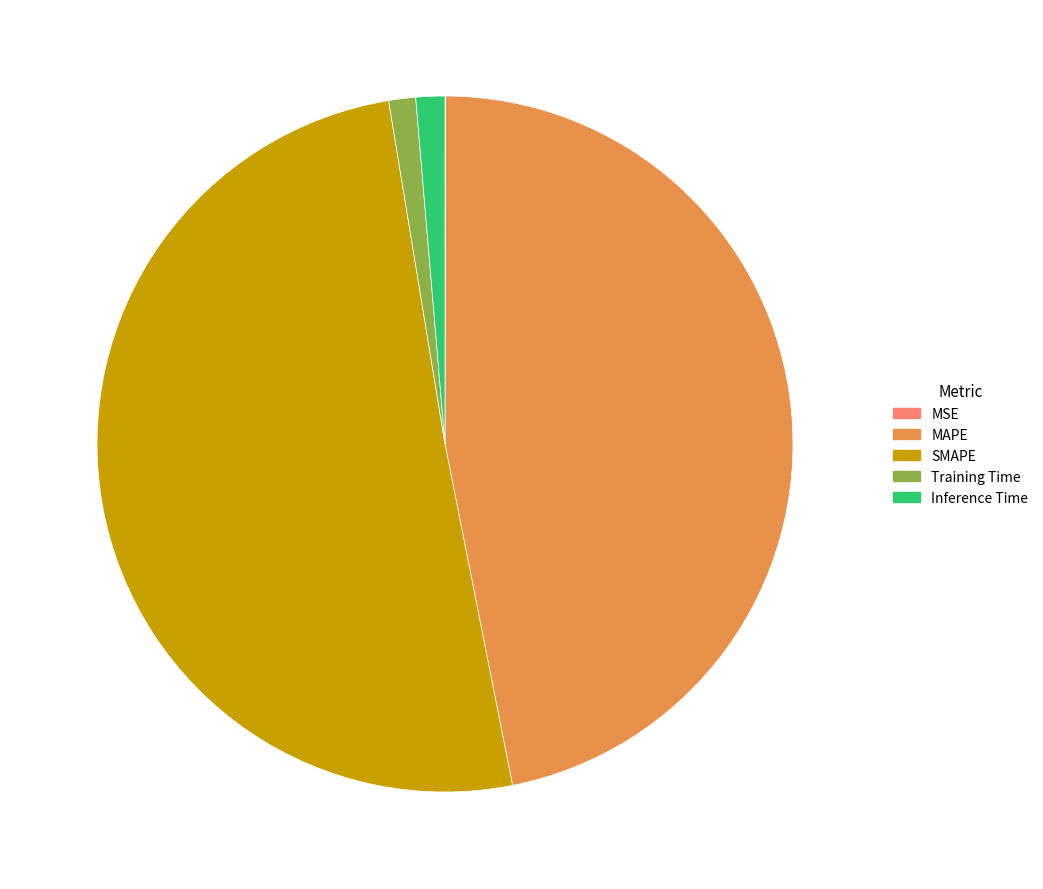

Is SMAPE the majority of the pie?

Yes